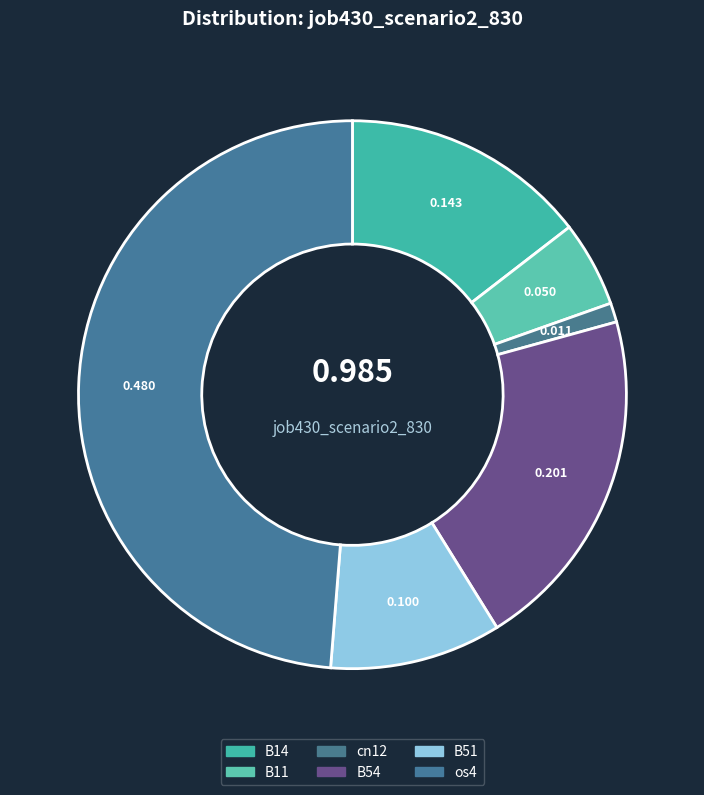

True or false: B11 accounts for 12% of the total.

False